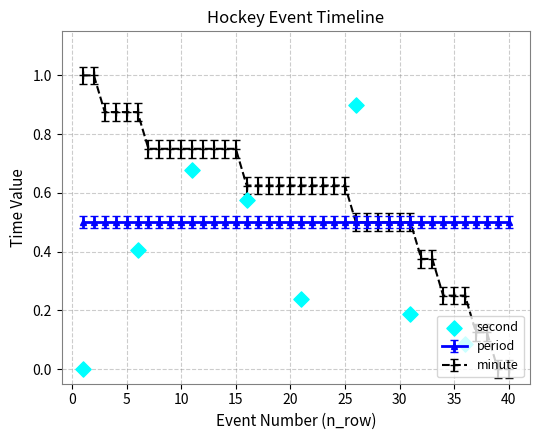

What is the maximum value for minute?

1.0